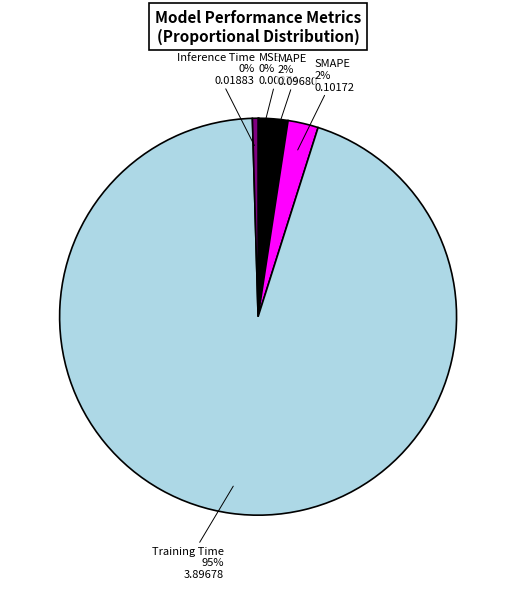

What is the largest slice in the pie chart?

Training Time